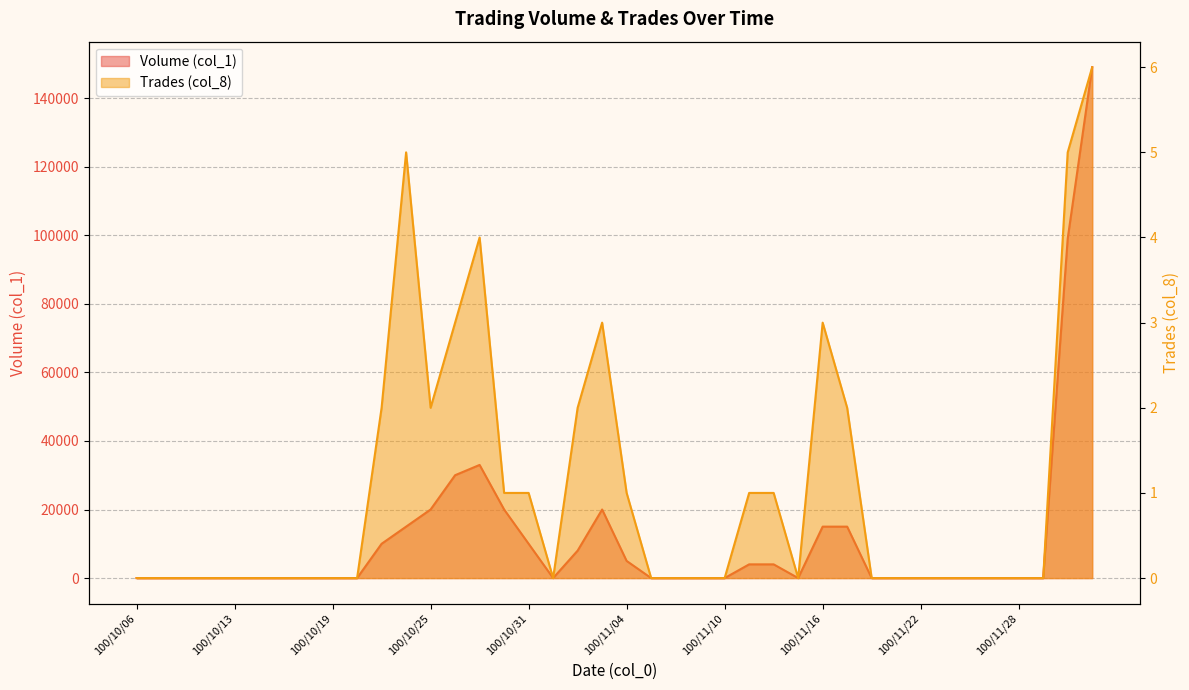

What is the spread (max minus min) of values at 100/12/01?

148994